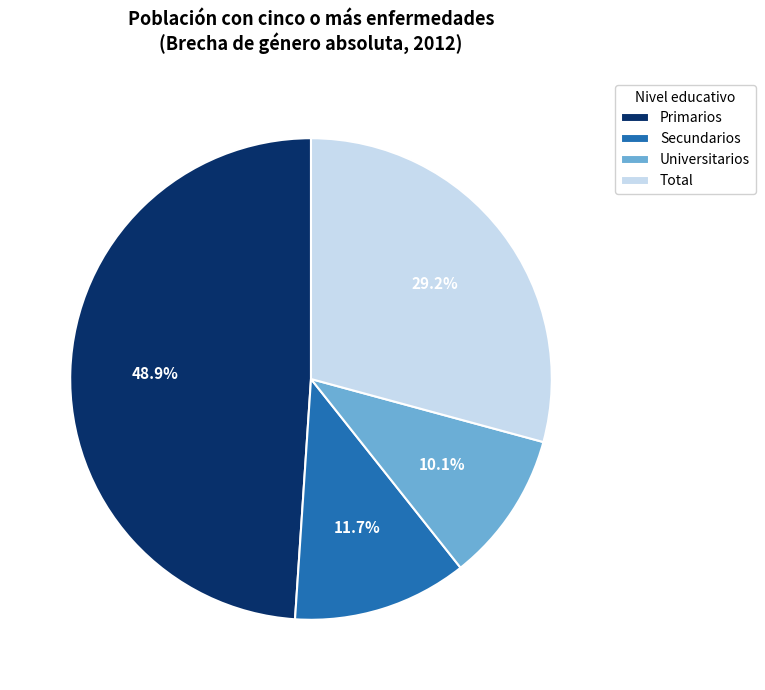

Does Secundarios account for over 50% of the chart?

No